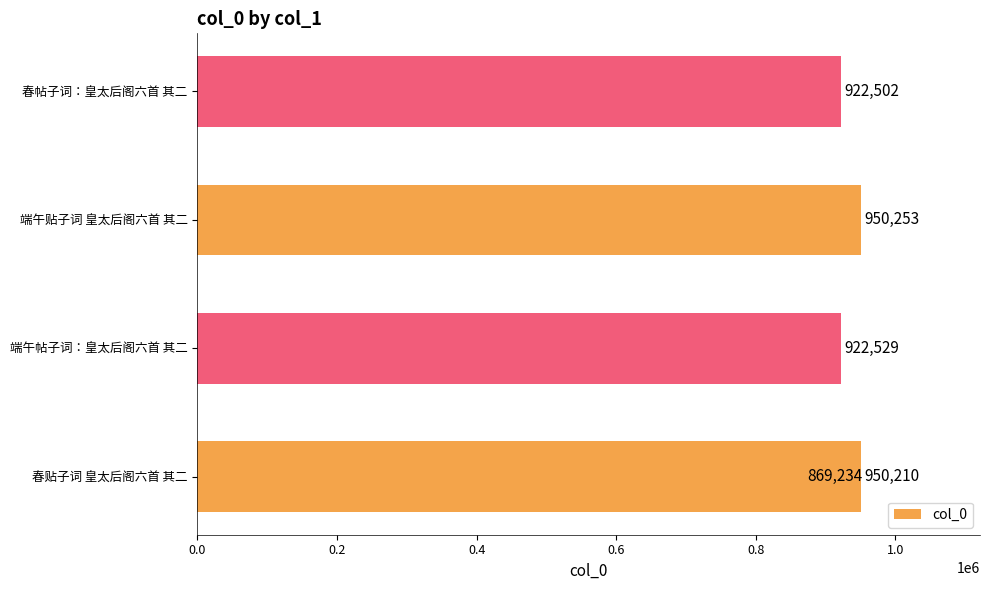

What is the minimum value shown in the chart?

869234